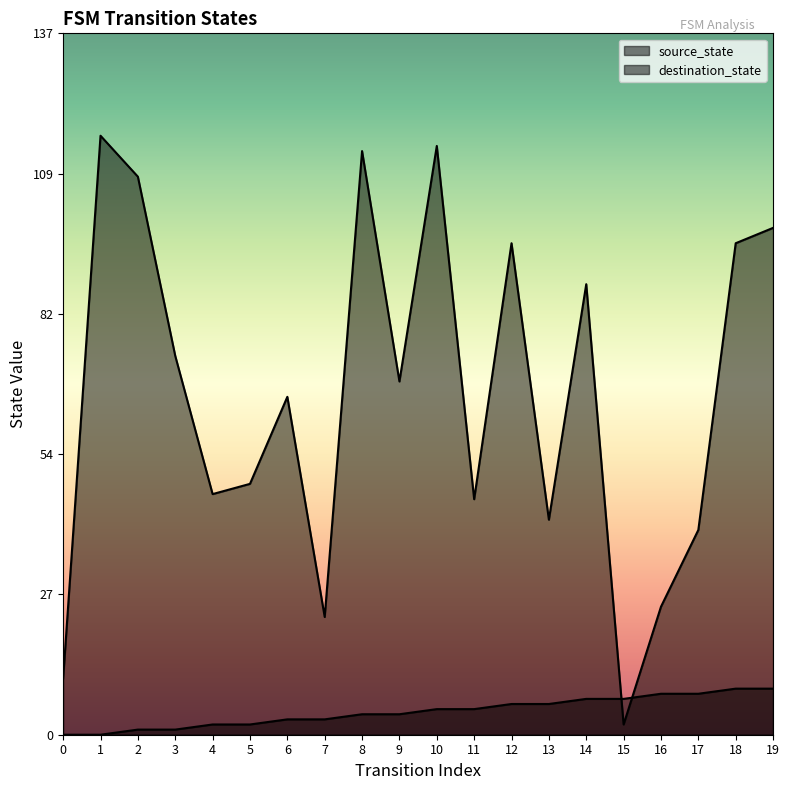

At how many categories does at least one series exceed 38?

16